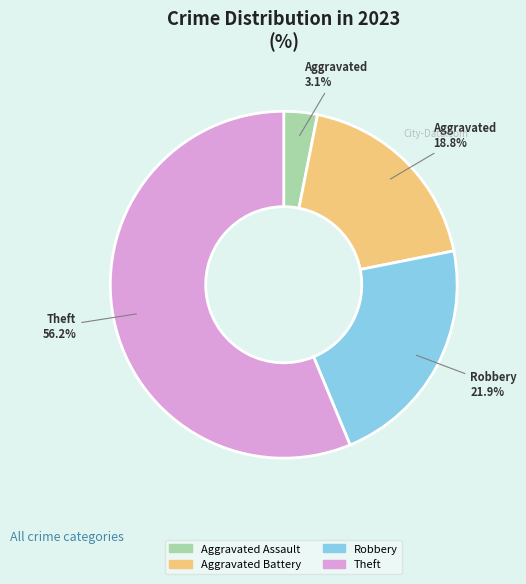

Count the number of slices in the pie.

4